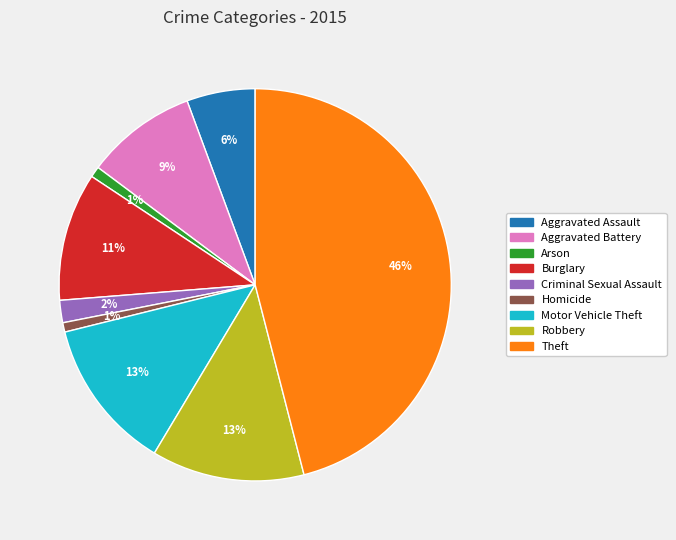

Which slice is the largest?

Theft